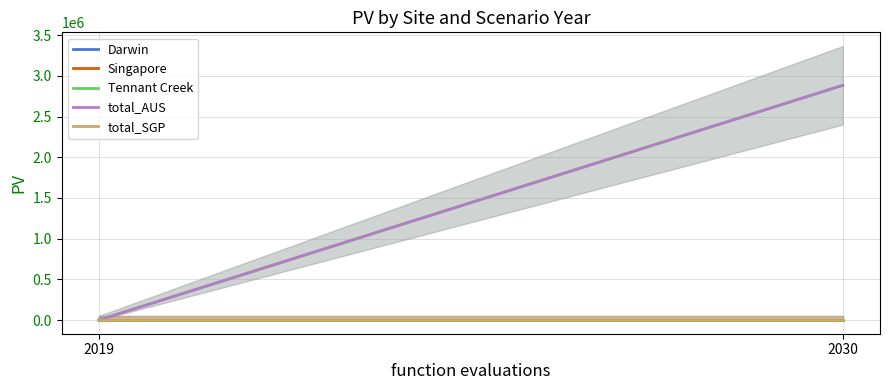

The value of total_AUS at 2019 is 0.0. True or false?

True